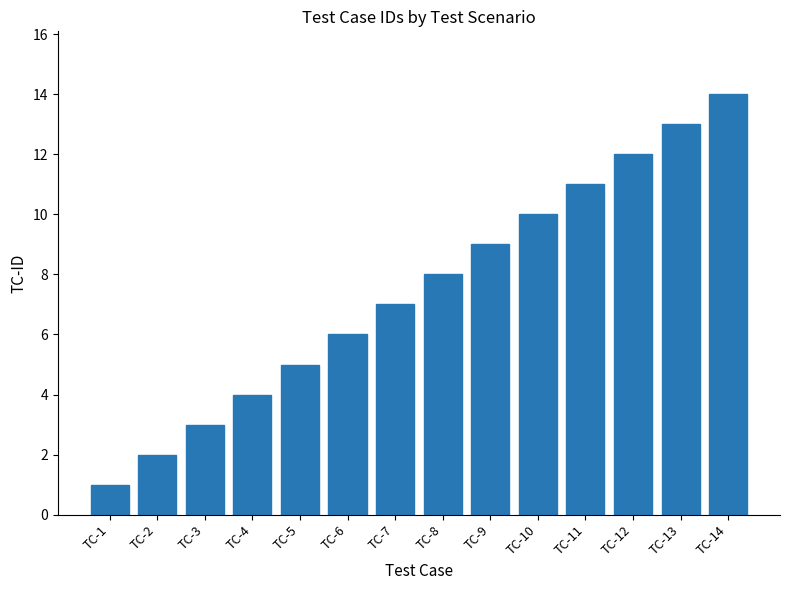

Reading left to right, what are all the values shown in this chart?

TC-1=1	TC-2=2	TC-3=3	TC-4=4	TC-5=5	TC-6=6	TC-7=7	TC-8=8	TC-9=9	TC-10=10	TC-11=11	TC-12=12	TC-13=13	TC-14=14